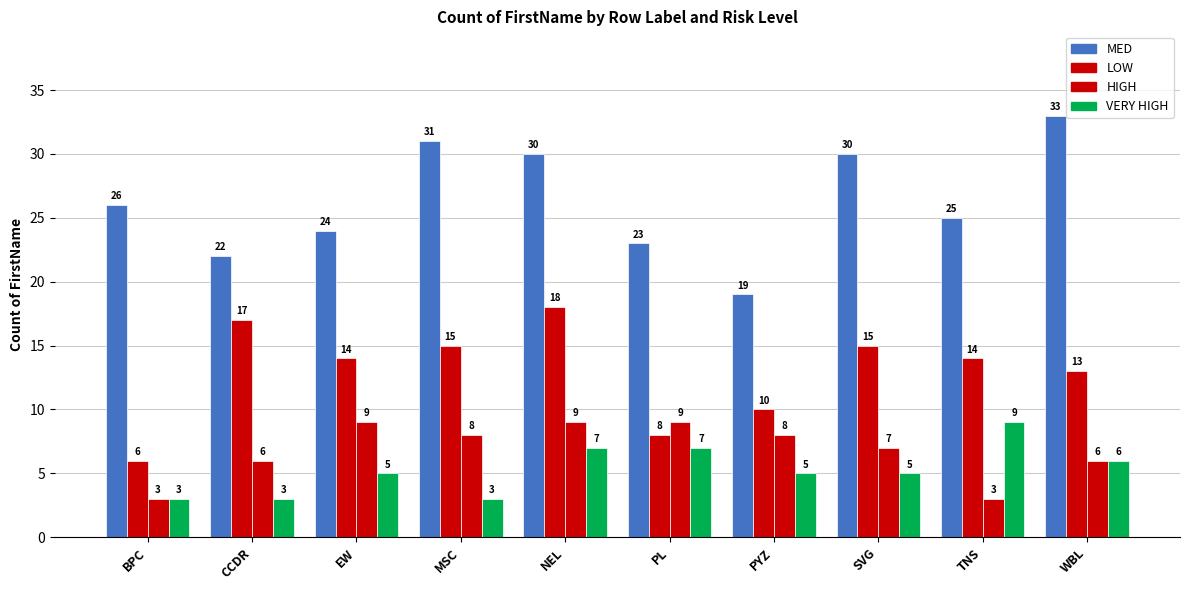

How many distinct data groups are displayed?

4